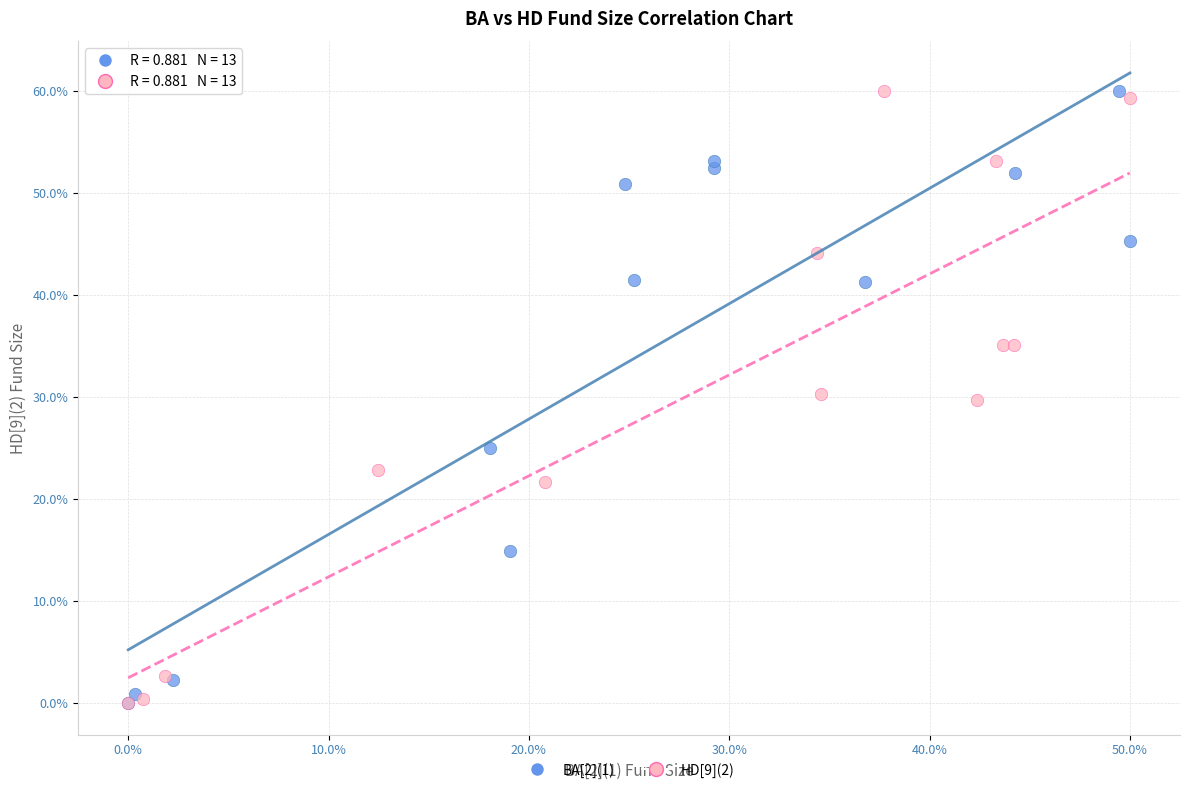

What are all the series names shown in the legend?

BA[2](1), HD[9](2)